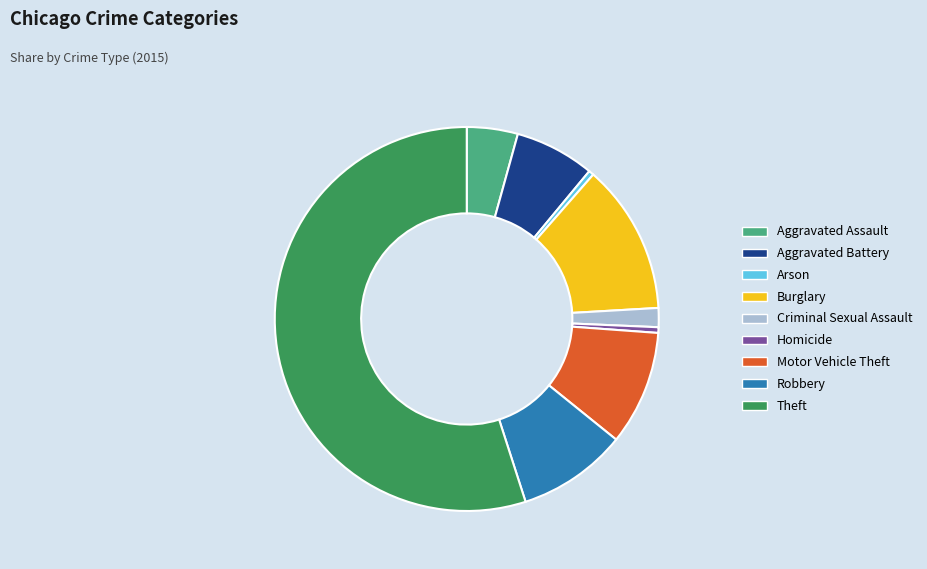

The Robbery slice represents 9% of the pie. True or false?

True